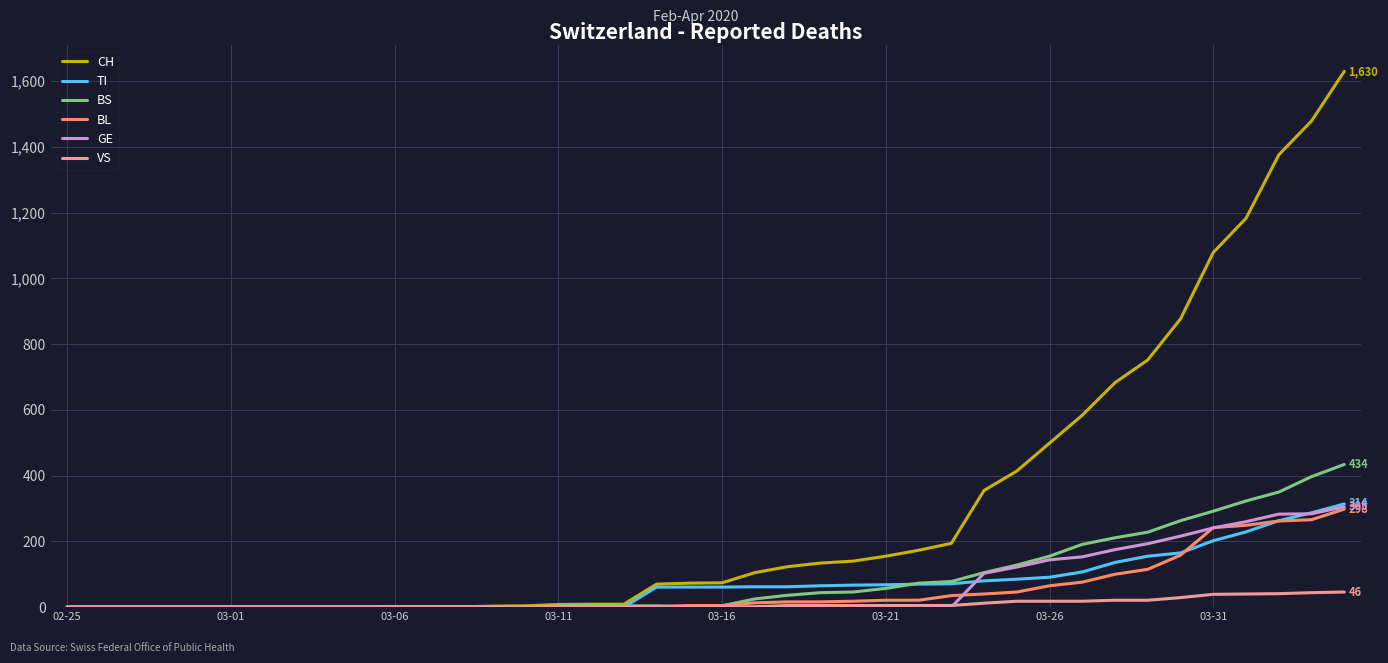

Which series has the largest total across all categories?

CH